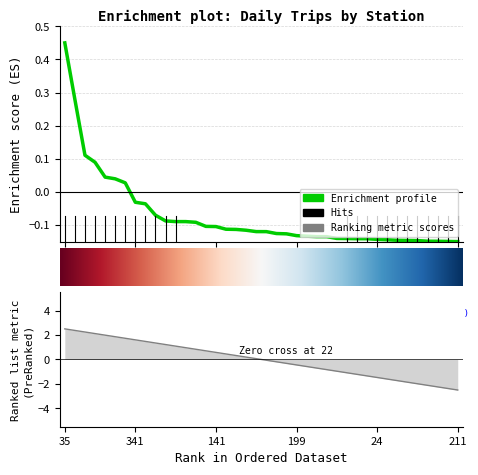

Reading left to right, list all the values displayed in this chart.

0.4	0.3	0.1	0.1	0.0	0.0	0.0	-0.0	-0.0	-0.1	-0.1	-0.1	-0.1	-0.1	-0.1	-0.1	-0.1	-0.1	-0.1	-0.1	-0.1	-0.1	-0.1	-0.1	-0.1	-0.1	-0.1	-0.1	-0.1	-0.1	-0.1	-0.1	-0.1	-0.1	-0.1	-0.1	-0.1	-0.1	-0.1	-0.1